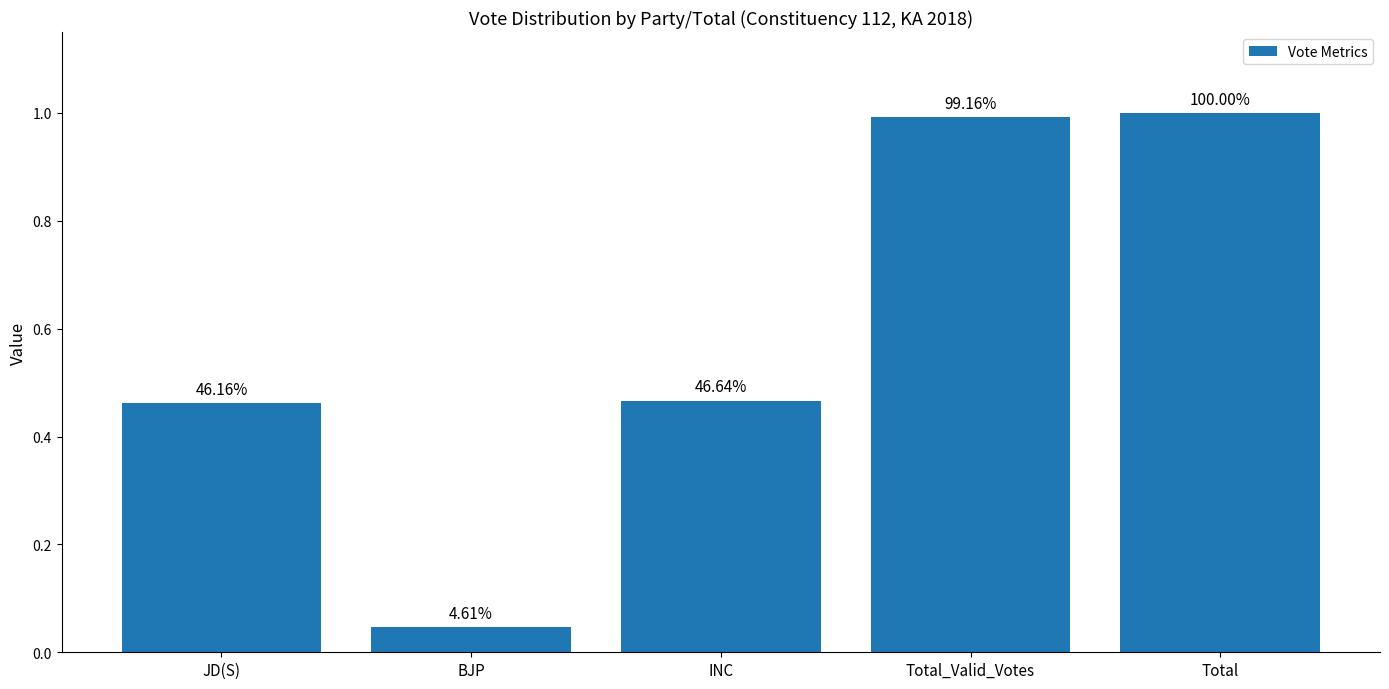

How many bars are there in total?

5